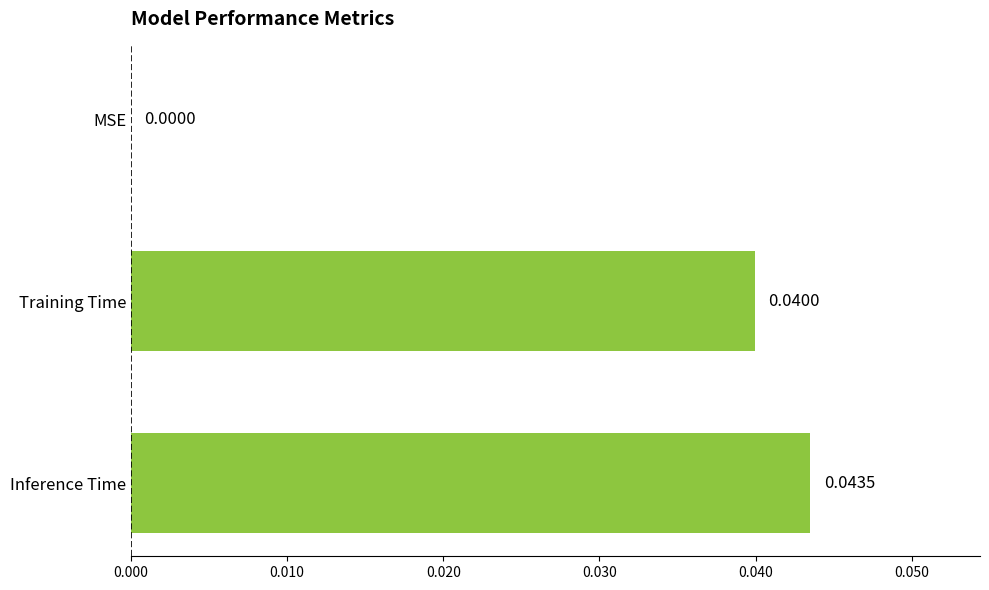

What is the sum of all values?

0.1